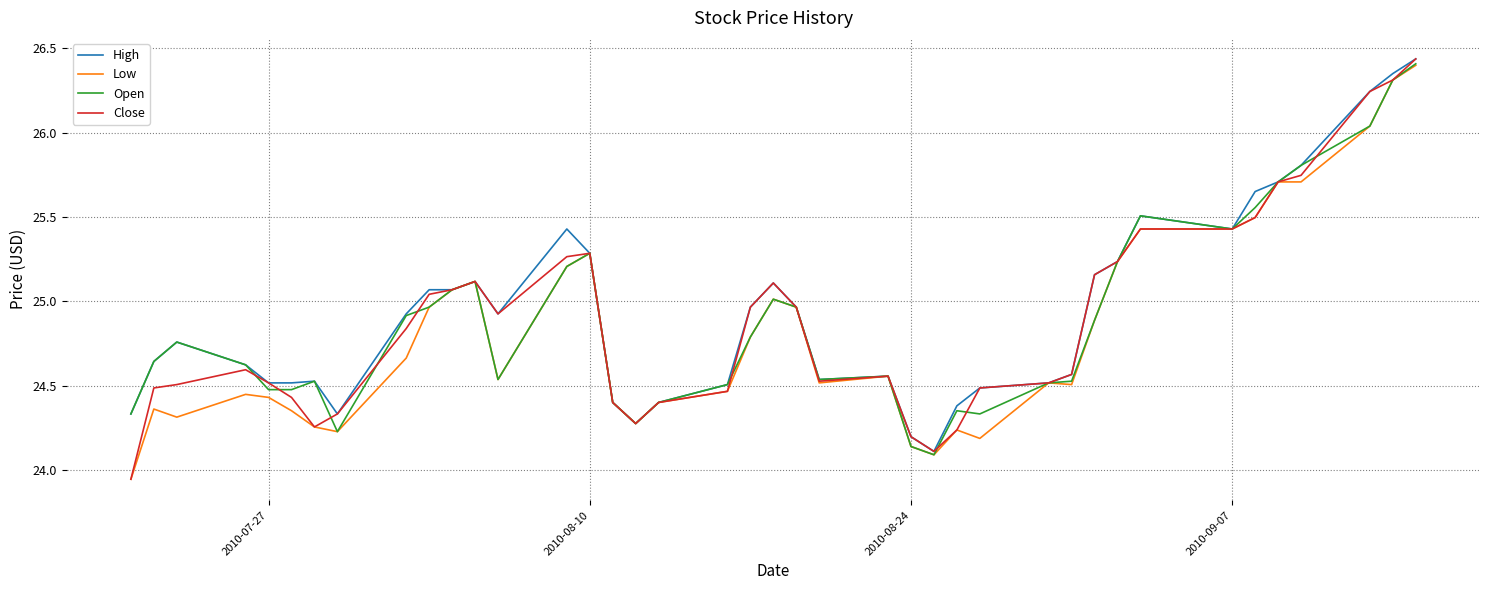

Which series has the widest spread of values?

Close